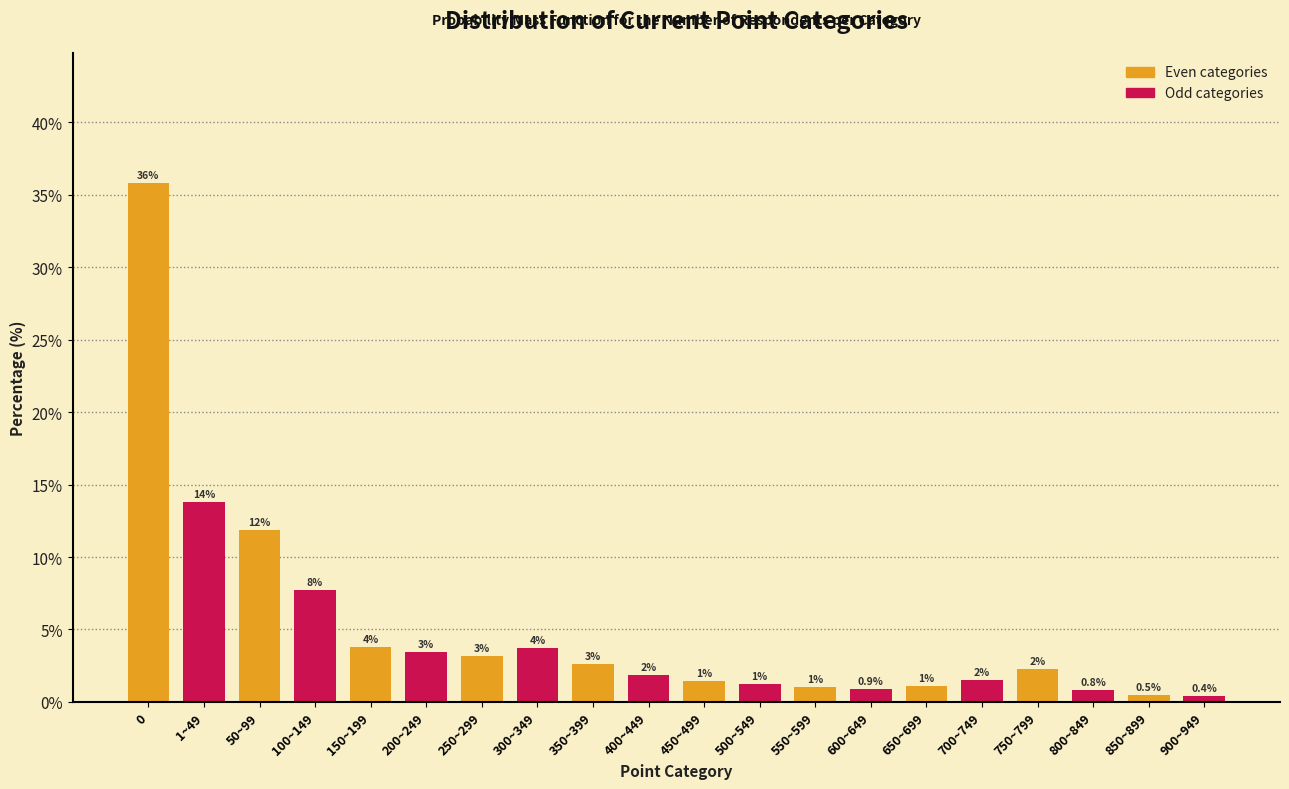

Does the chart contain any negative values?

No